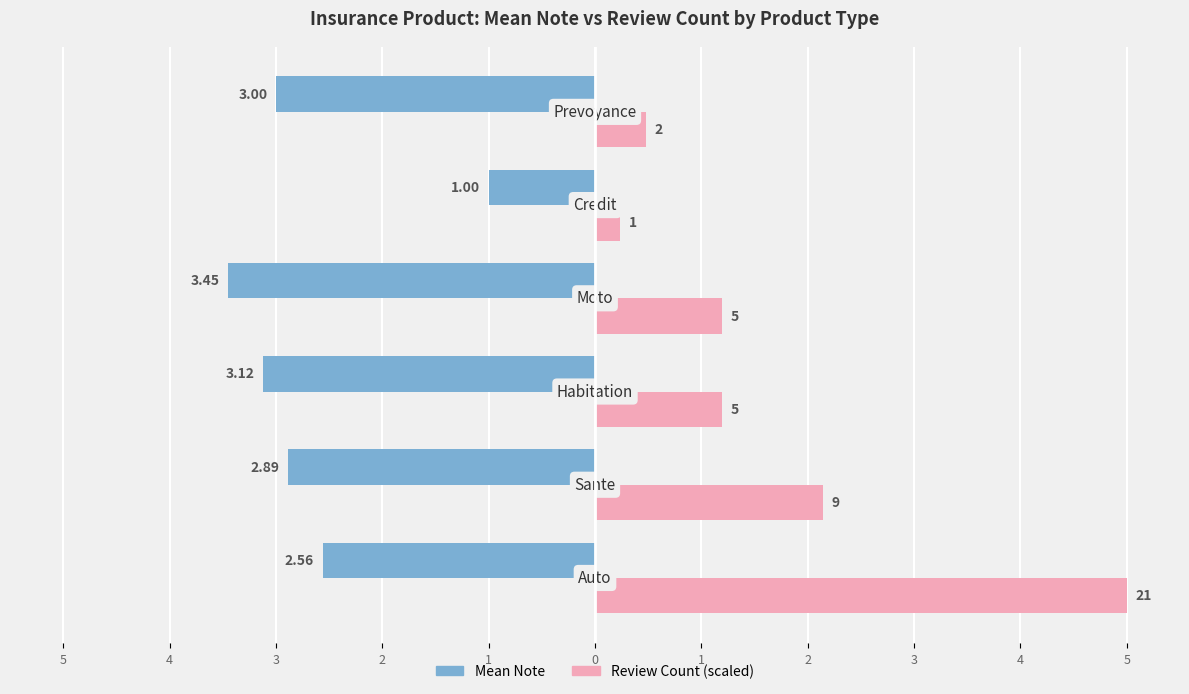

What are all the series names shown in the legend?

Mean Note, Review Count (scaled)